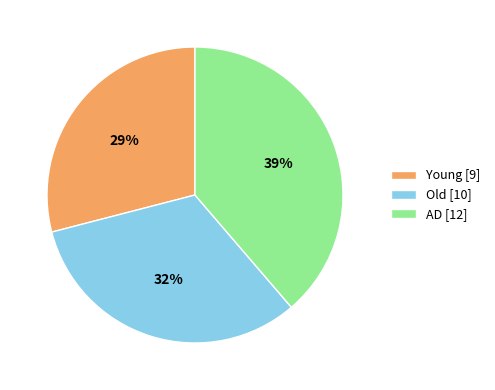

Rank the categories by value from highest to lowest.

AD, Old, Young